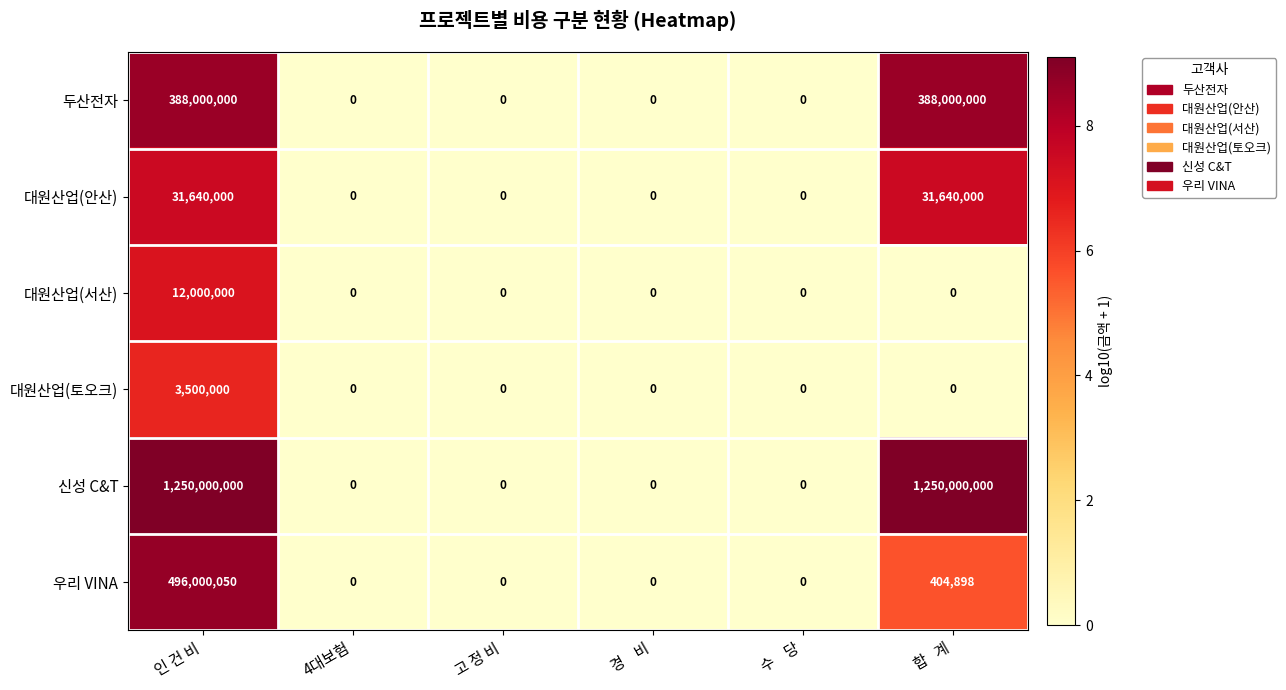

What is the total value across all series at 합   계?

1670044898